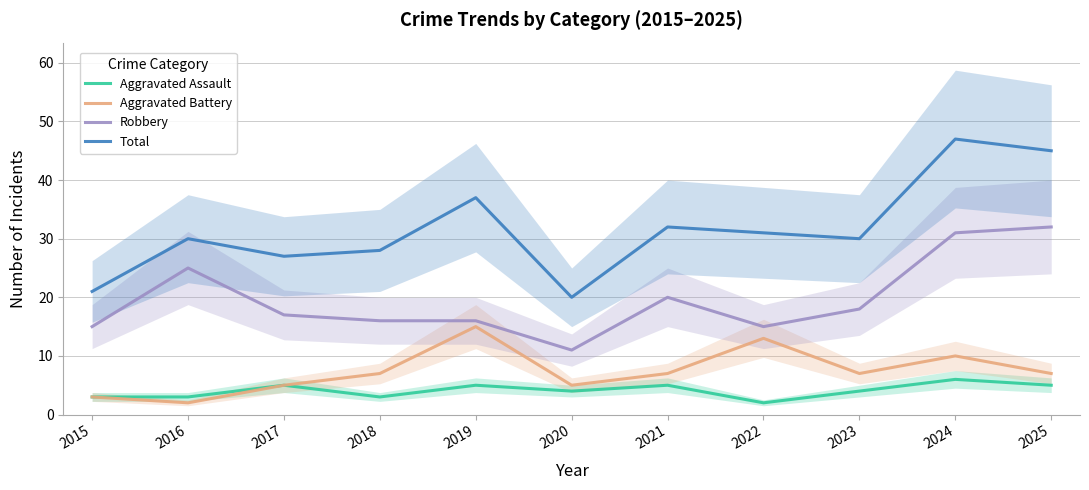

The value of Aggravated Assault at 2021 is 2. True or false?

False